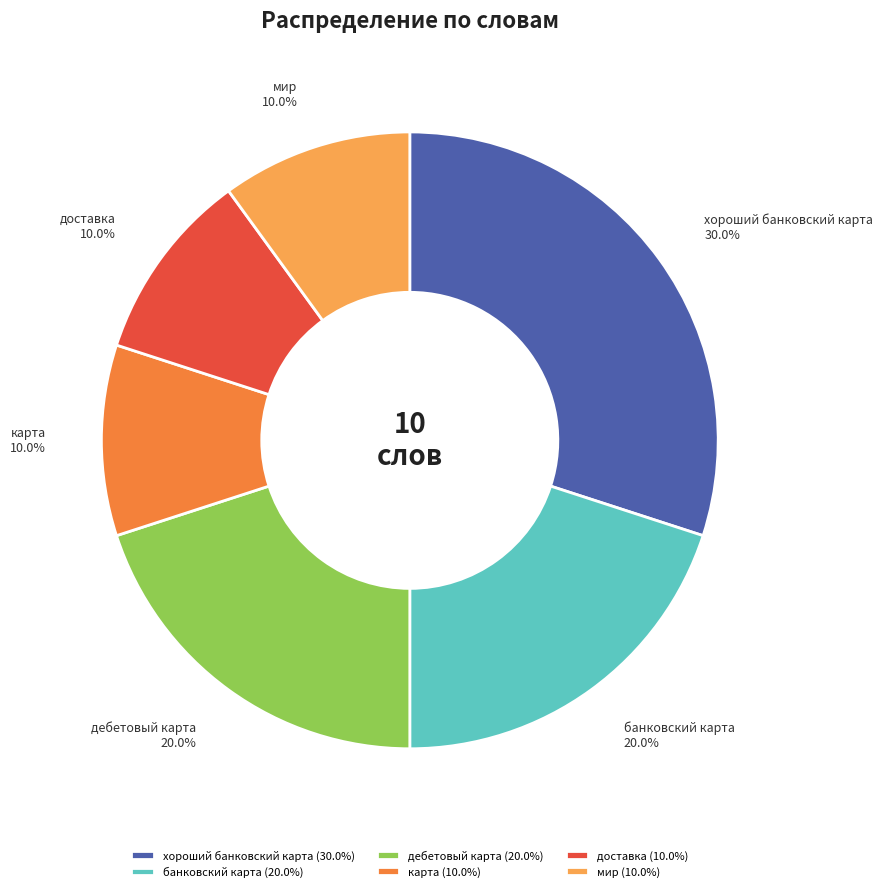

What percentage is the хороший банковский карта slice, to the nearest percent?

30%